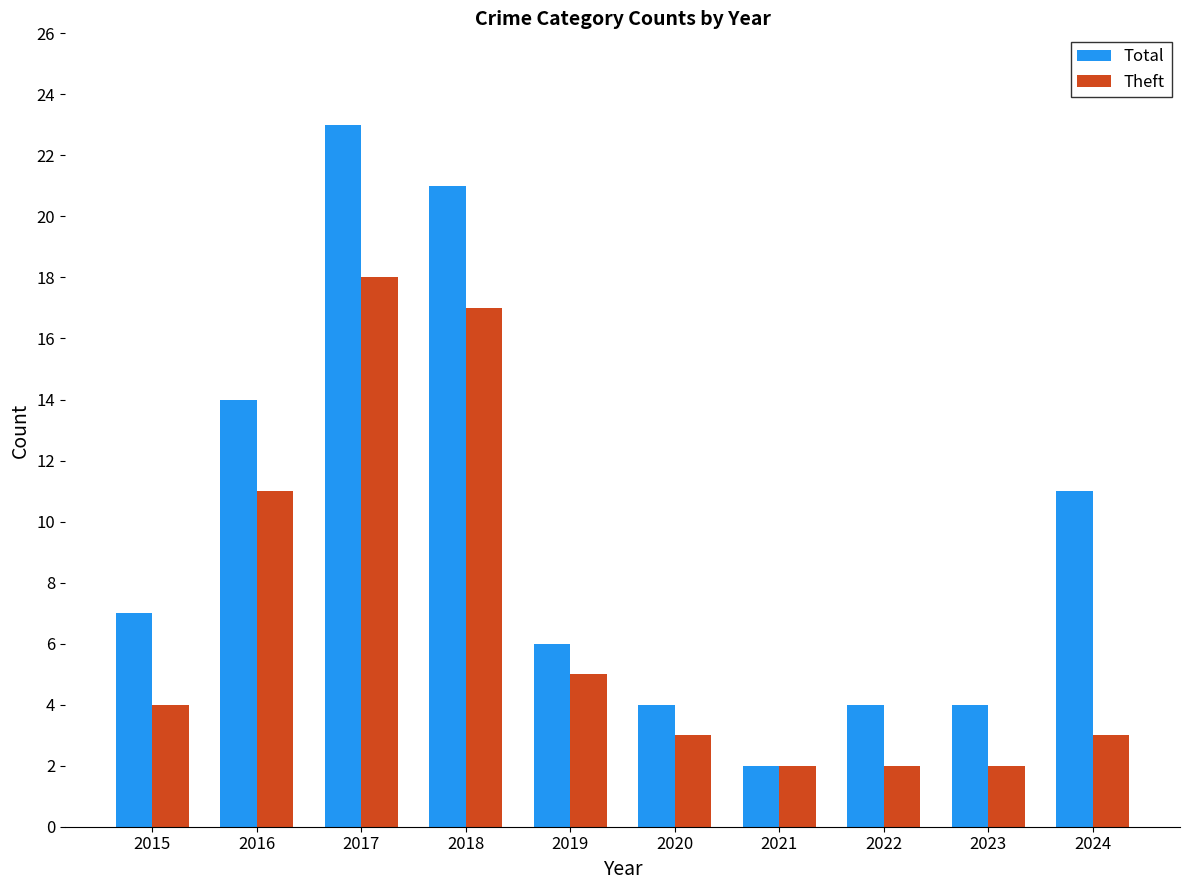

What is the difference between the highest and lowest values at 2022?

2